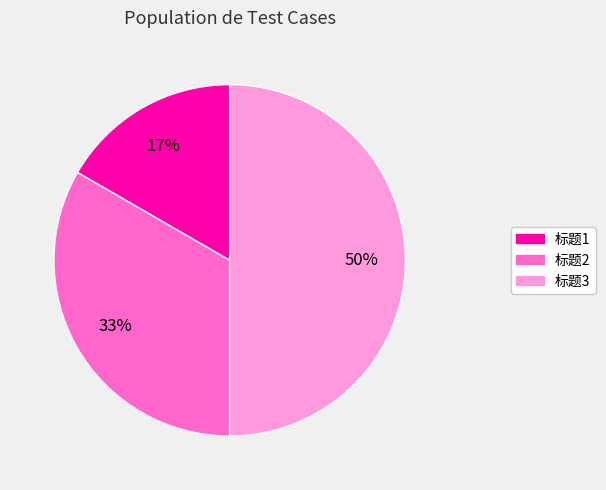

Between 标题2 and 标题1, which is larger?

标题2